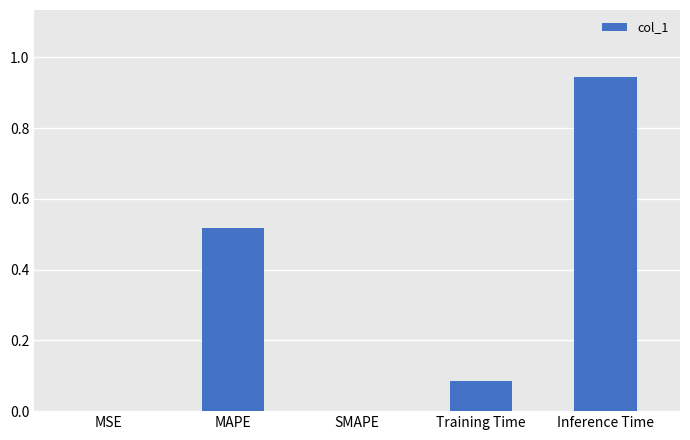

True or false: the data shows 1.5 at Inference Time.

False